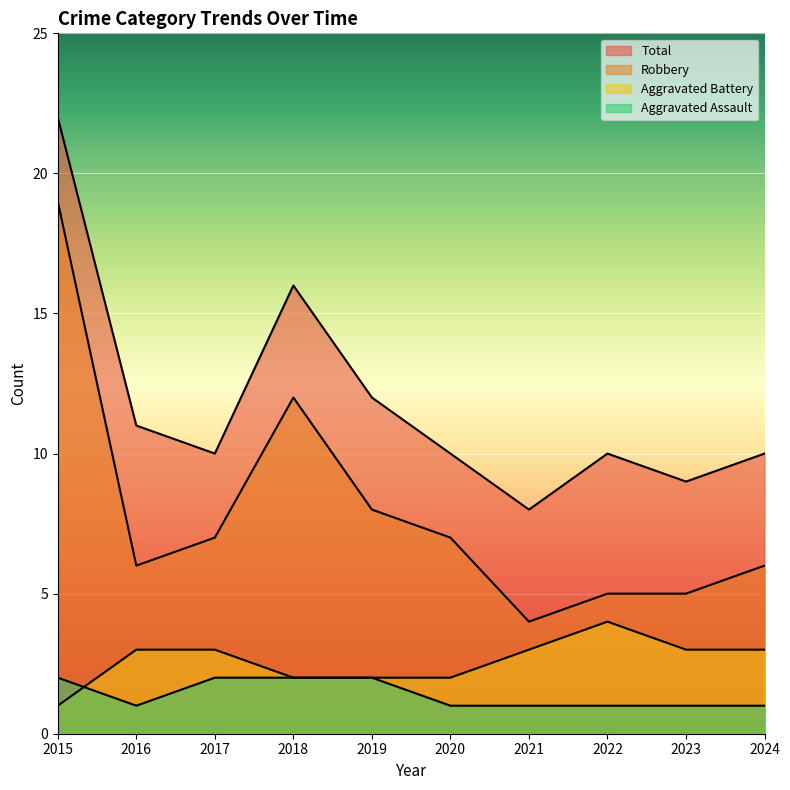

Which series changed the most between 2019 and 2021?

Robbery